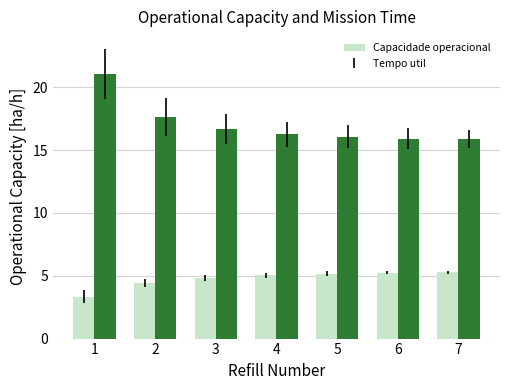

What is the total value across all series at 7?

21.2